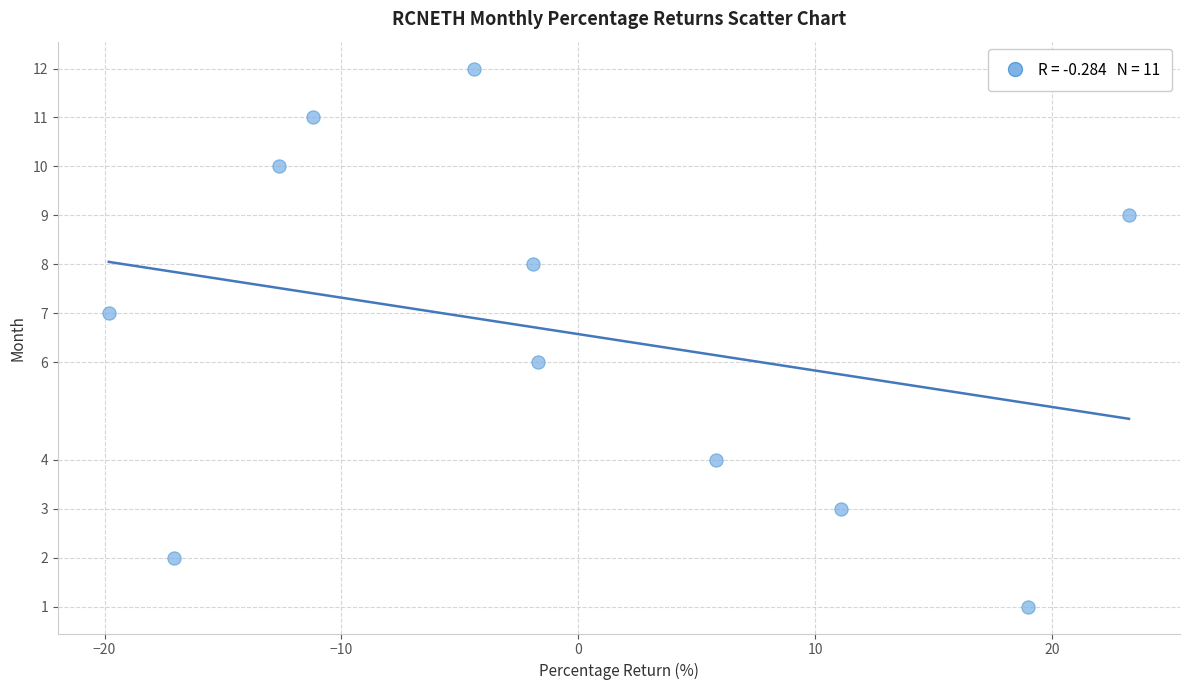

What is the range of Y values (max minus min)?

11